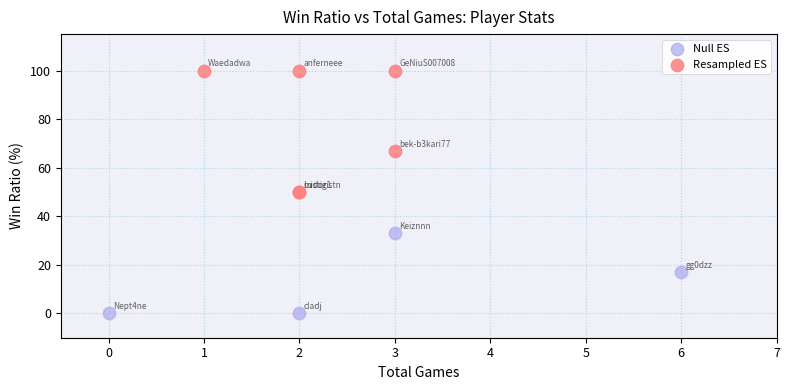

What are all the series names shown in the legend?

Null ES, Resampled ES